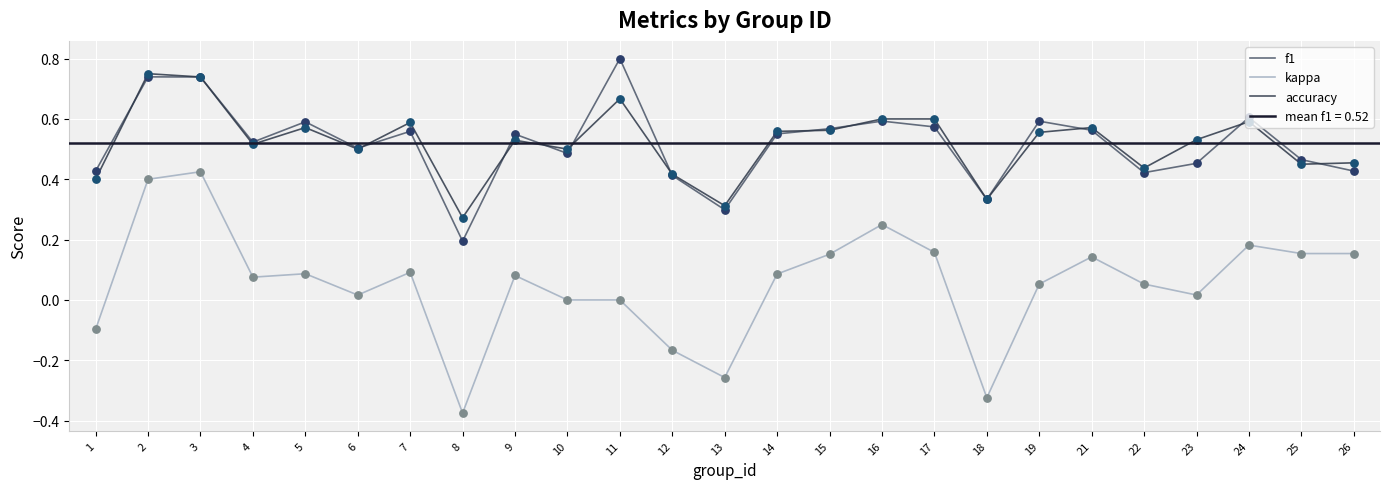

Is the value of kappa at 26 greater than the value of accuracy at 2?

No